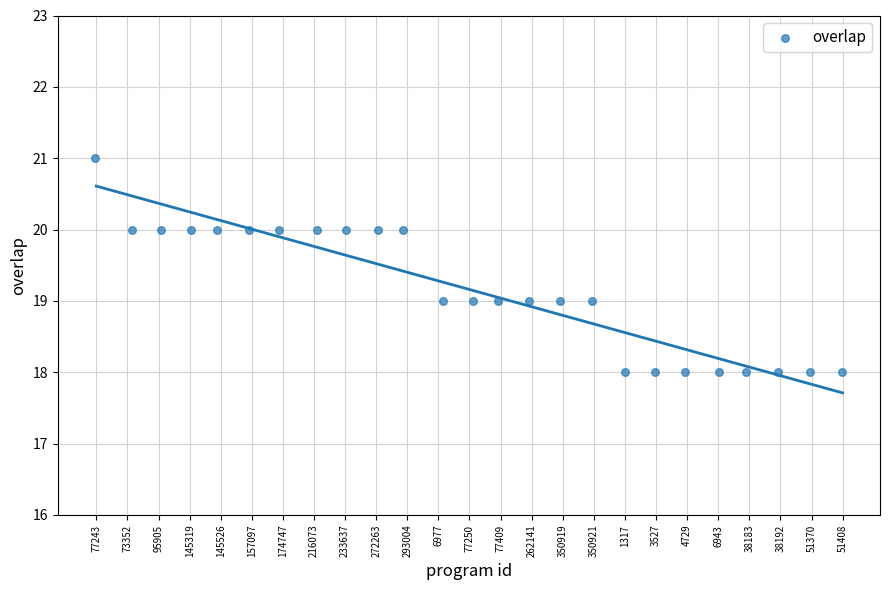

What is the range of Y values (max minus min)?

3